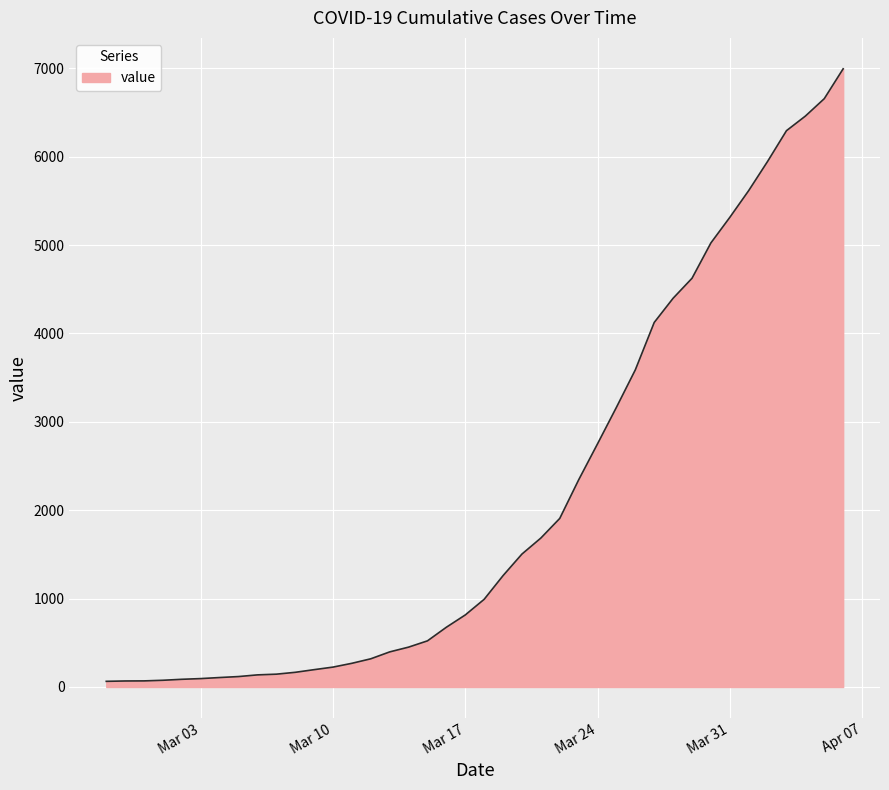

What is the maximum value shown in the chart?

6994